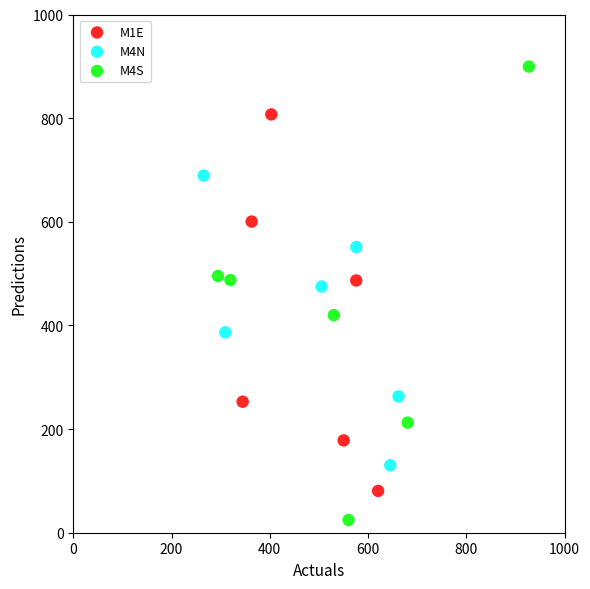

Which series reaches the maximum Y coordinate?

M4S